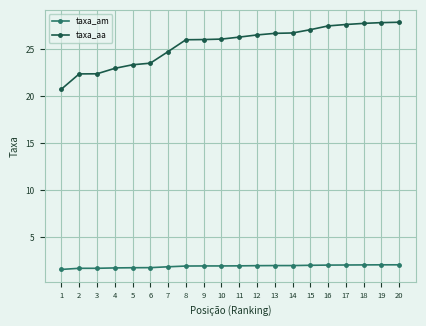

What is the approximate value of taxa_aa at 12?

26.5